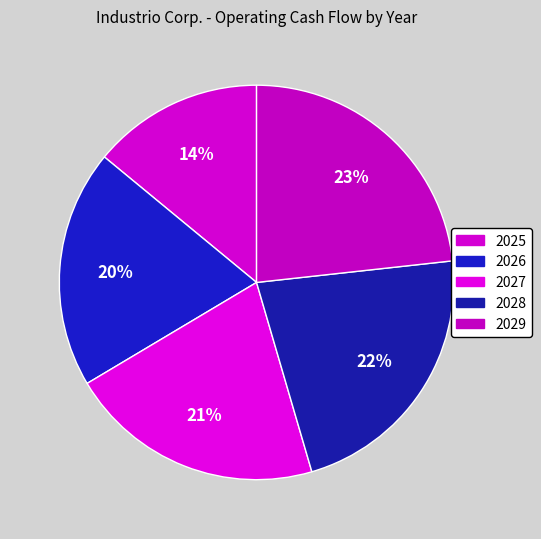

Does 2027 represent more than half of the total?

No